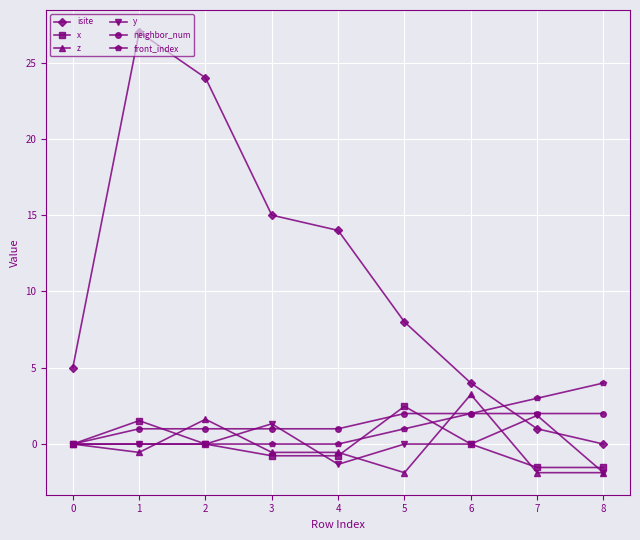

What is the maximum value for front_index?

4.0